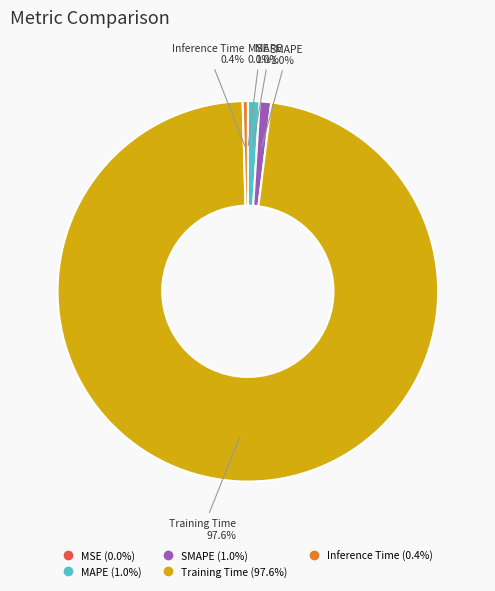

Does Training Time represent more than half of the total?

Yes